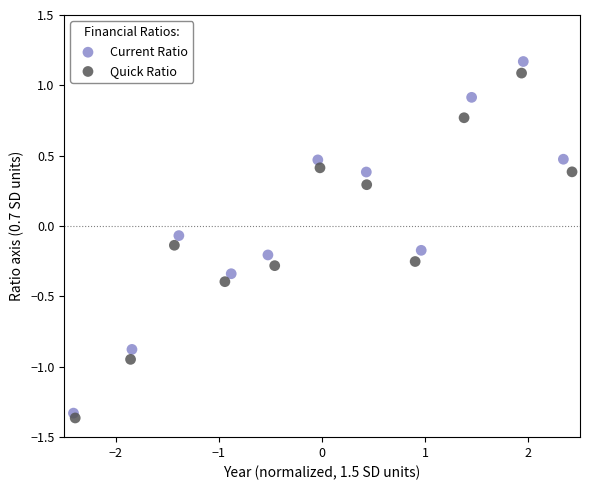

Which series has the largest Y range (max minus min)?

Current Ratio